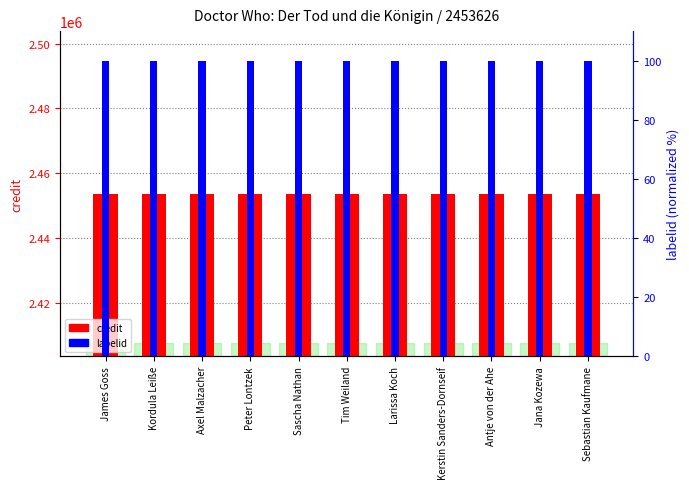

What is the average value of the credit series?

2453626